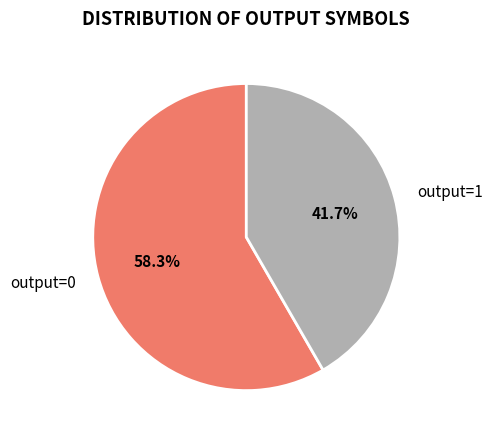

Combined, what portion of the pie is output=0 and output=1?

100.0%